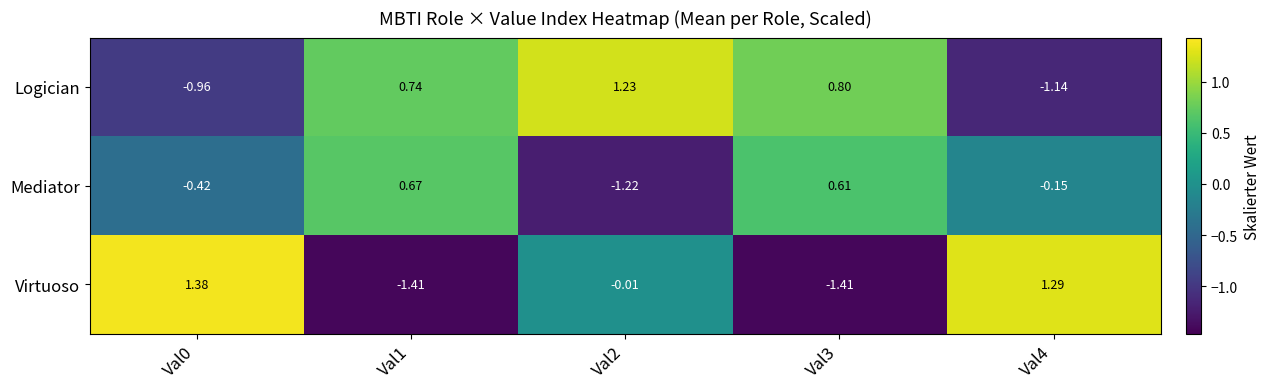

Rank the series by their maximum value, from highest to lowest.

Virtuoso, Logician, Mediator